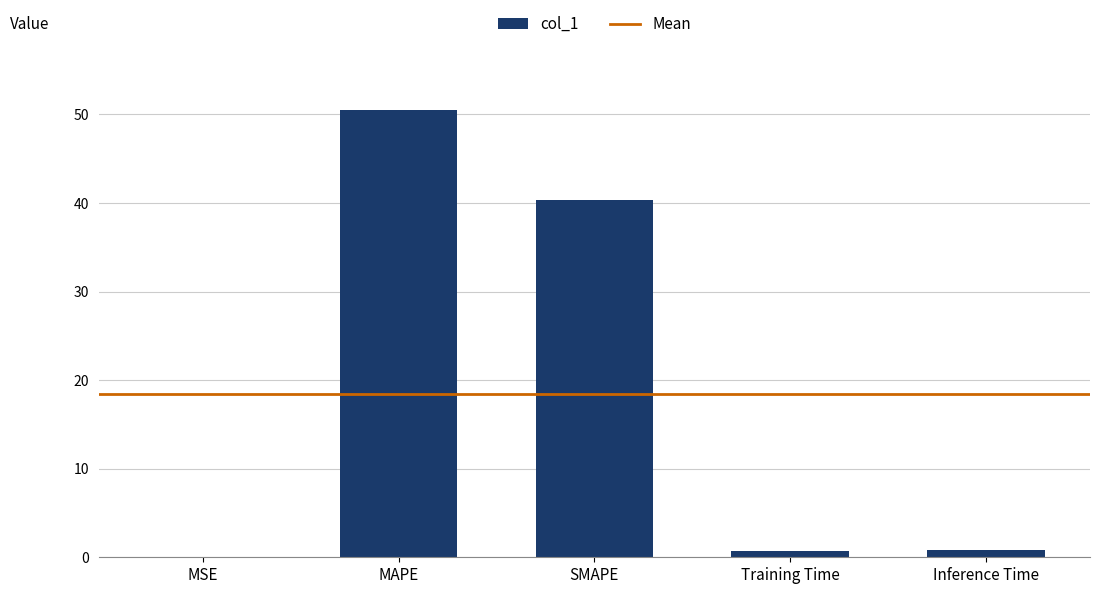

Between Inference Time and MAPE, which is larger?

MAPE